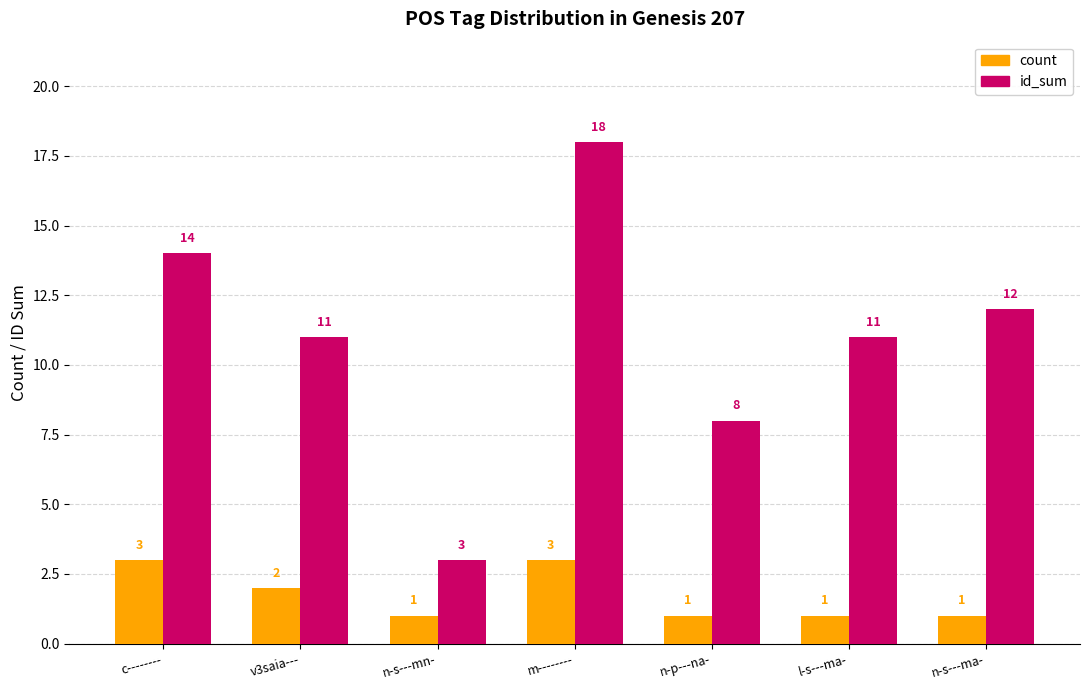

Rank the series at c-------- from highest to lowest value.

id_sum, count